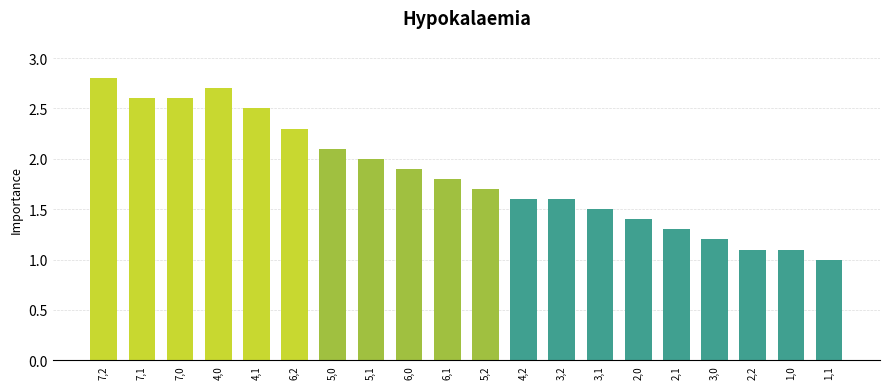

What is the average value?

1.8